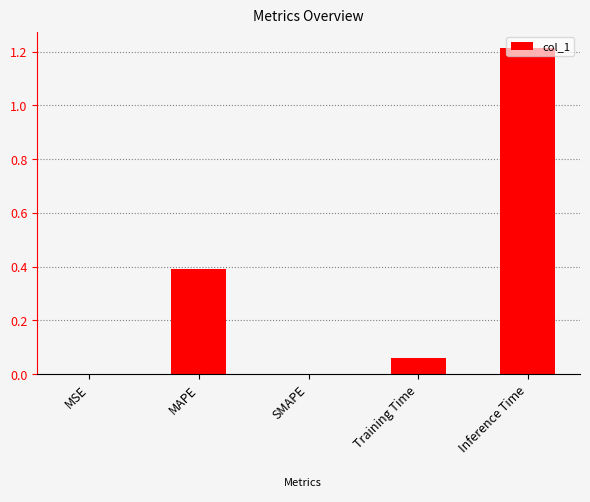

The chart shows a value of 0.0 at SMAPE. True or false?

True